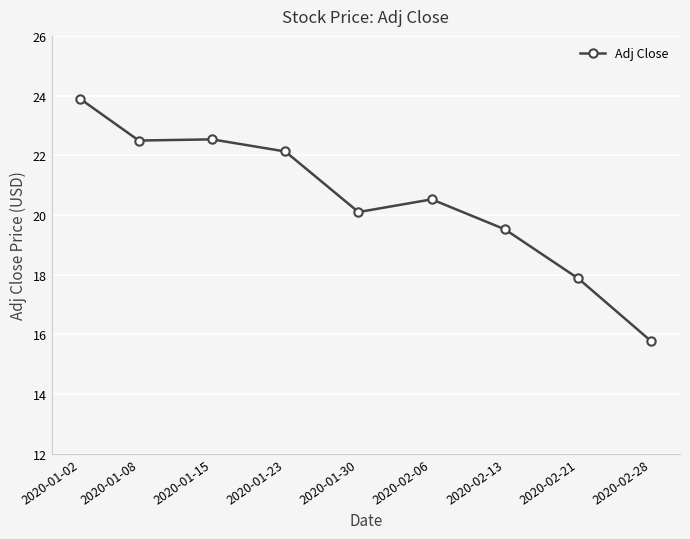

What is the ratio of the value at 2020-01-02 to the value at 2020-01-23?

1.1